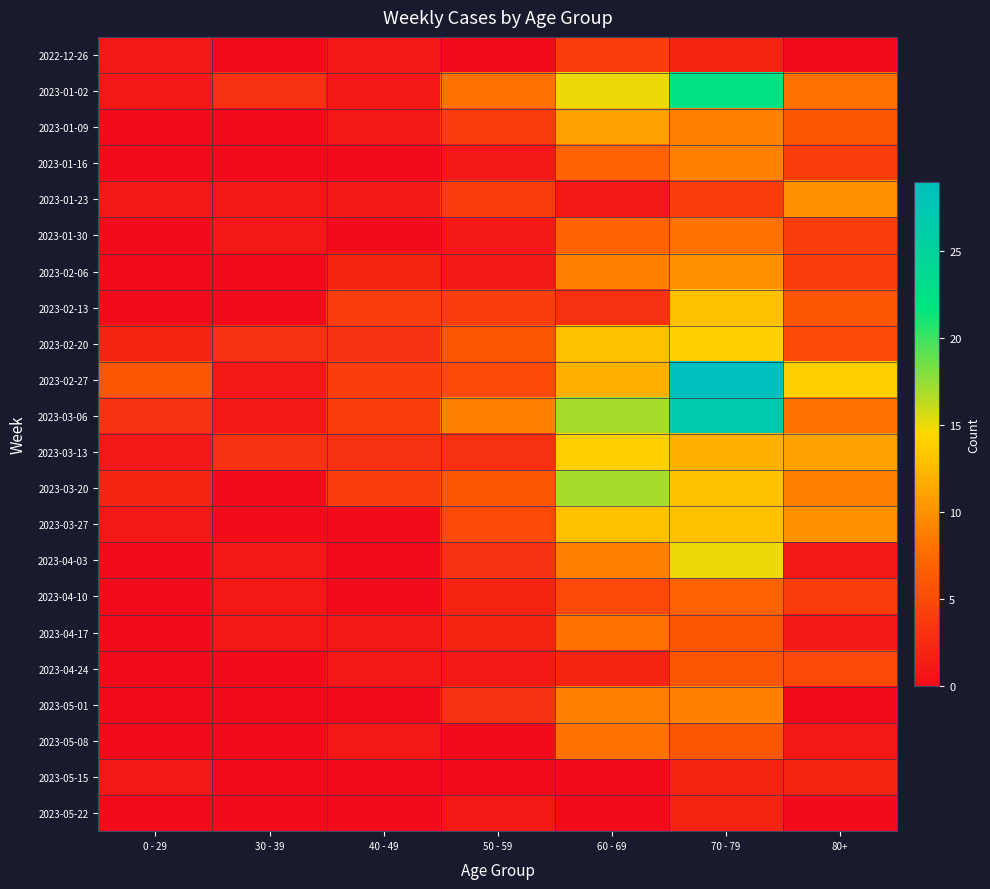

Reading left to right, extract all data points from this chart.

2022-12-26: 0 - 29=1	30 - 39=0	40 - 49=1	50 - 59=0	60 - 69=4	70 - 79=2	80+=0
2023-01-02: 0 - 29=1	30 - 39=3	40 - 49=1	50 - 59=8	60 - 69=15	70 - 79=22	80+=8
2023-01-09: 0 - 29=0	30 - 39=0	40 - 49=1	50 - 59=4	60 - 69=11	70 - 79=9	80+=6
2023-01-16: 0 - 29=0	30 - 39=0	40 - 49=0	50 - 59=1	60 - 69=7	70 - 79=9	80+=4
2023-01-23: 0 - 29=1	30 - 39=1	40 - 49=1	50 - 59=4	60 - 69=1	70 - 79=4	80+=10
2023-01-30: 0 - 29=0	30 - 39=1	40 - 49=0	50 - 59=1	60 - 69=7	70 - 79=8	80+=4
2023-02-06: 0 - 29=0	30 - 39=0	40 - 49=2	50 - 59=1	60 - 69=9	70 - 79=10	80+=4
2023-02-13: 0 - 29=0	30 - 39=0	40 - 49=4	50 - 59=4	60 - 69=3	70 - 79=13	80+=6
2023-02-20: 0 - 29=2	30 - 39=3	40 - 49=3	50 - 59=6	60 - 69=13	70 - 79=14	80+=5
2023-02-27: 0 - 29=6	30 - 39=1	40 - 49=4	50 - 59=5	60 - 69=12	70 - 79=29	80+=14
2023-03-06: 0 - 29=3	30 - 39=1	40 - 49=4	50 - 59=9	60 - 69=17	70 - 79=27	80+=8
2023-03-13: 0 - 29=1	30 - 39=3	40 - 49=3	50 - 59=3	60 - 69=14	70 - 79=12	80+=11
2023-03-20: 0 - 29=2	30 - 39=0	40 - 49=4	50 - 59=6	60 - 69=17	70 - 79=13	80+=9
2023-03-27: 0 - 29=1	30 - 39=0	40 - 49=0	50 - 59=5	60 - 69=13	70 - 79=13	80+=10
2023-04-03: 0 - 29=0	30 - 39=1	40 - 49=0	50 - 59=3	60 - 69=9	70 - 79=15	80+=1
2023-04-10: 0 - 29=0	30 - 39=1	40 - 49=0	50 - 59=2	60 - 69=5	70 - 79=7	80+=4
2023-04-17: 0 - 29=0	30 - 39=1	40 - 49=1	50 - 59=2	60 - 69=8	70 - 79=6	80+=1
2023-04-24: 0 - 29=0	30 - 39=0	40 - 49=1	50 - 59=1	60 - 69=2	70 - 79=6	80+=5
2023-05-01: 0 - 29=0	30 - 39=0	40 - 49=0	50 - 59=3	60 - 69=9	70 - 79=9	80+=0
2023-05-08: 0 - 29=0	30 - 39=0	40 - 49=1	50 - 59=0	60 - 69=8	70 - 79=6	80+=1
2023-05-15: 0 - 29=1	30 - 39=0	40 - 49=0	50 - 59=0	60 - 69=0	70 - 79=2	80+=2
2023-05-22: 0 - 29=0	30 - 39=0	40 - 49=0	50 - 59=1	60 - 69=0	70 - 79=2	80+=0